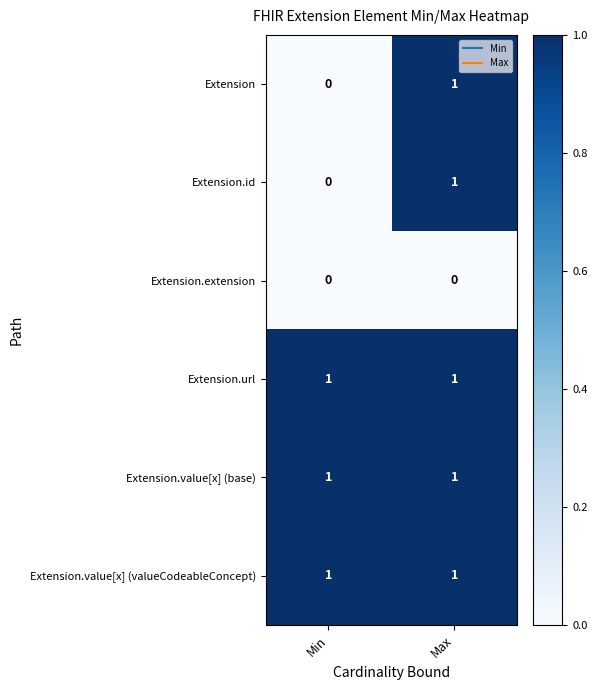

The value of Extension.value[x] (valueCodeableConcept) at Min is 1. True or false?

True